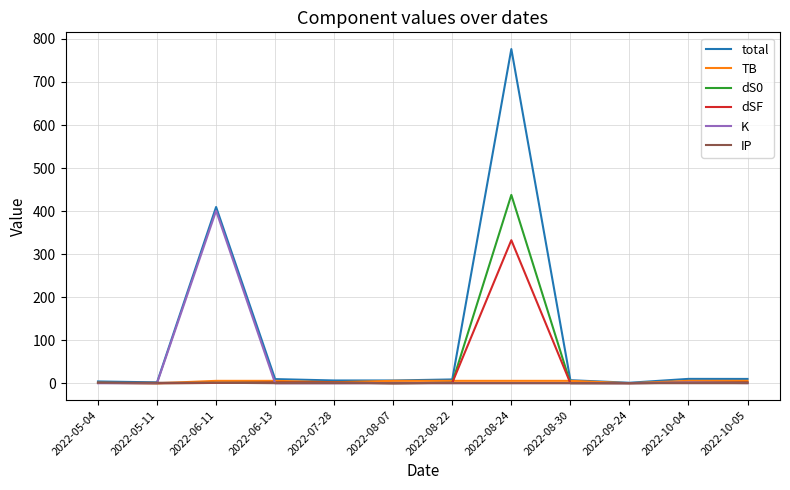

At which category is the sum across all series the highest?

2022-08-24